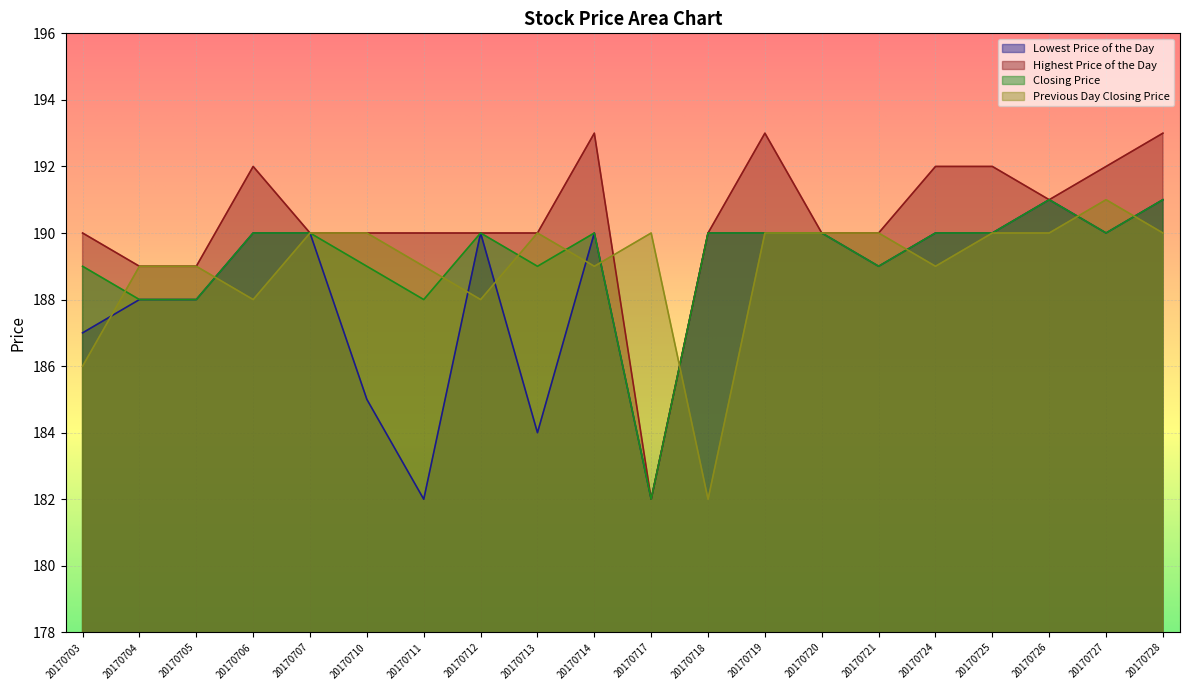

Between which two adjacent categories do Previous Day Closing Price and Highest Price of the Day first intersect?

20170714 and 20170717